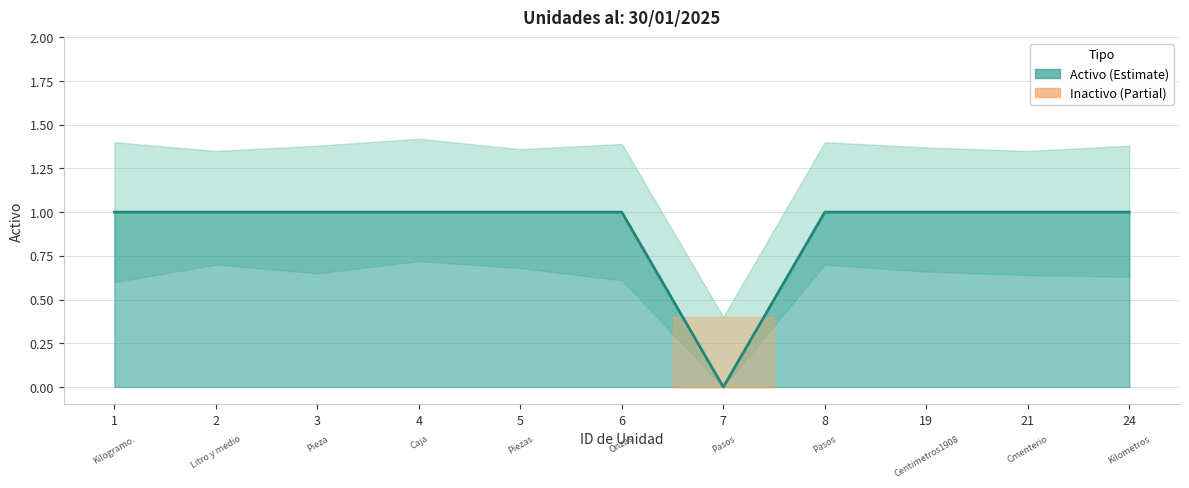

The chart shows a value of 1 at 19. True or false?

True